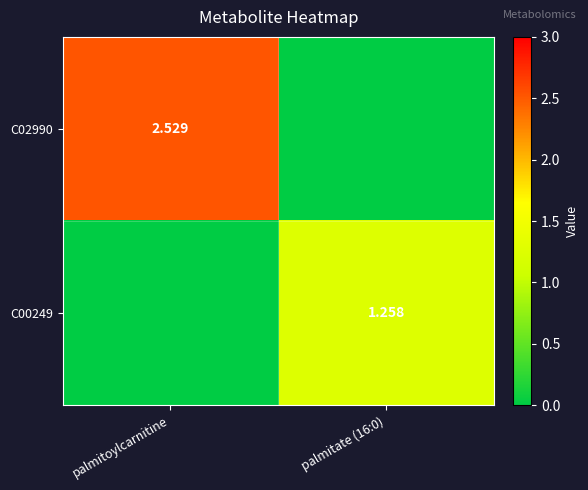

Rank the series by their maximum value, from lowest to highest.

C00249, C02990